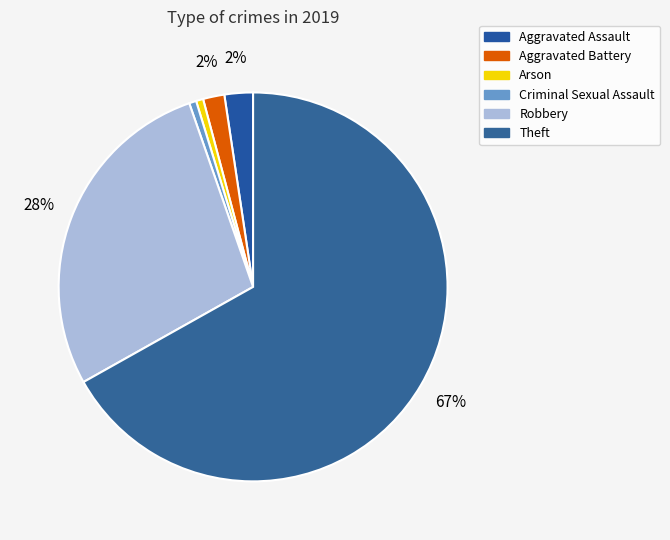

Is there any slice that represents more than half of the pie?

Yes